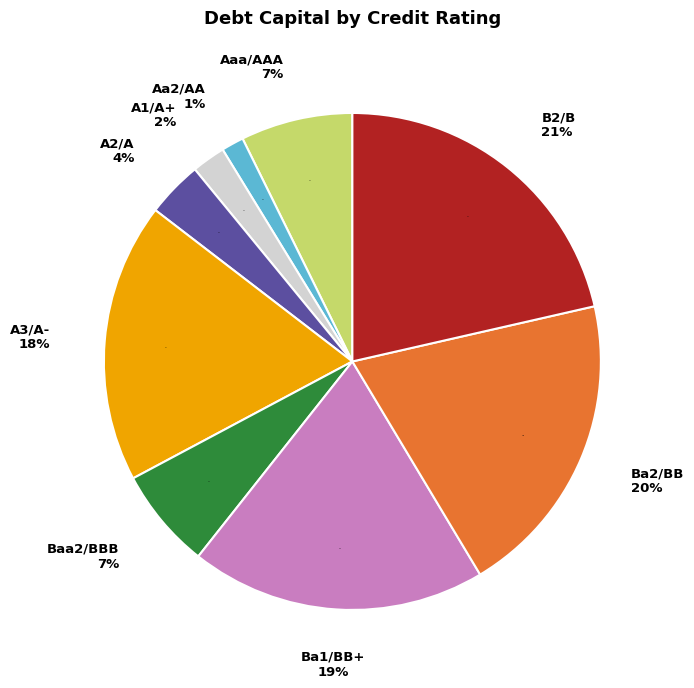

Between B2/B and A2/A, which is larger?

B2/B